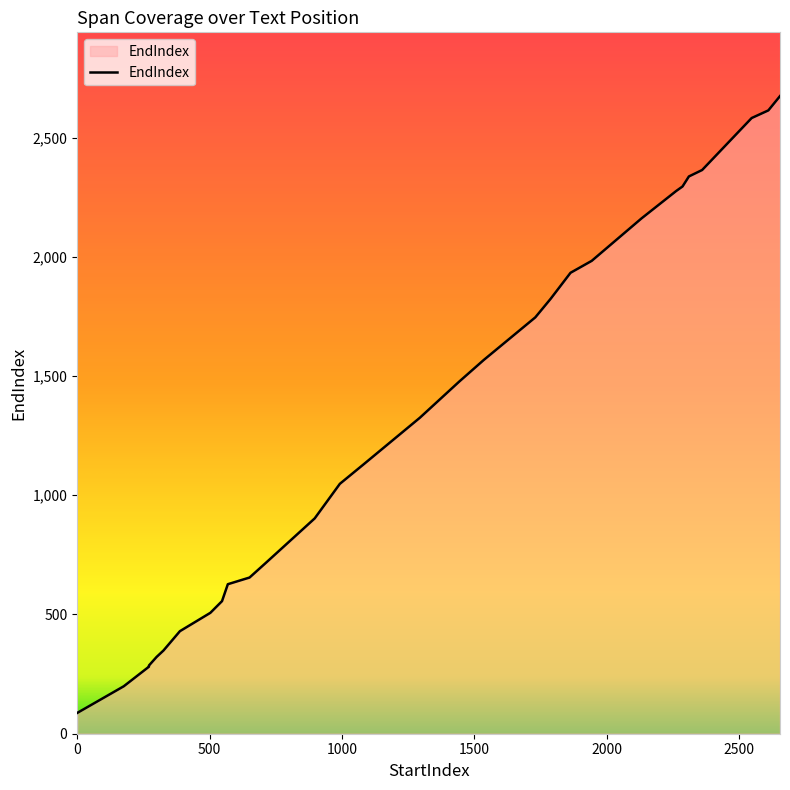

Which category has the highest value across all series?

2654